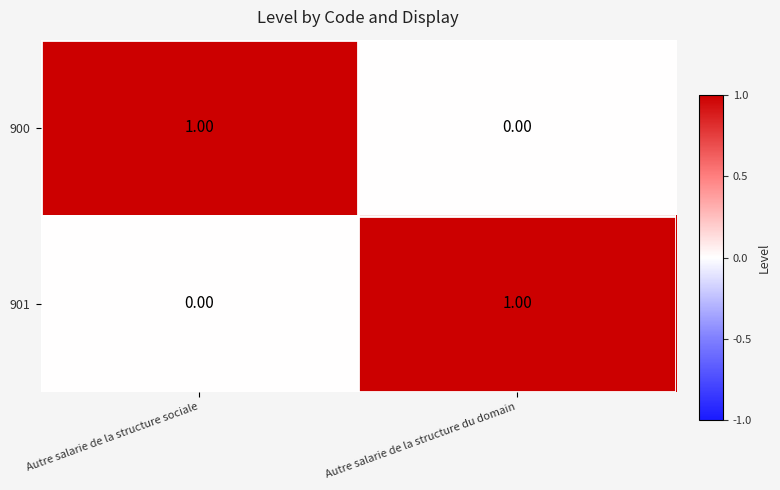

How many series are shown in this chart?

2